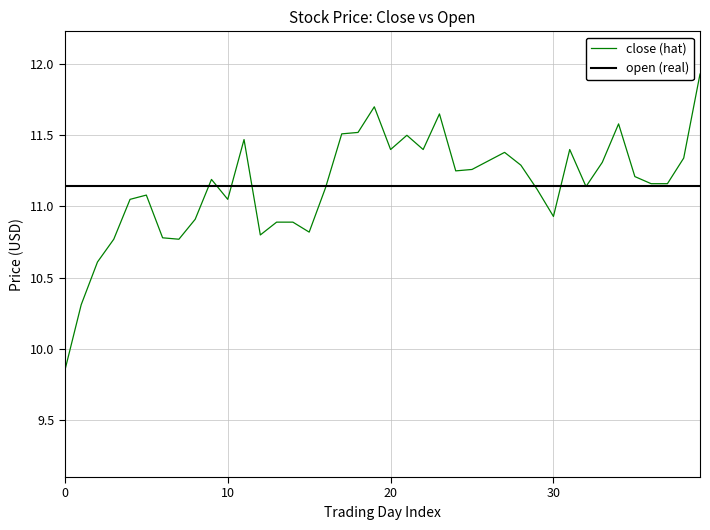

Which series has the widest spread of values?

close (hat)